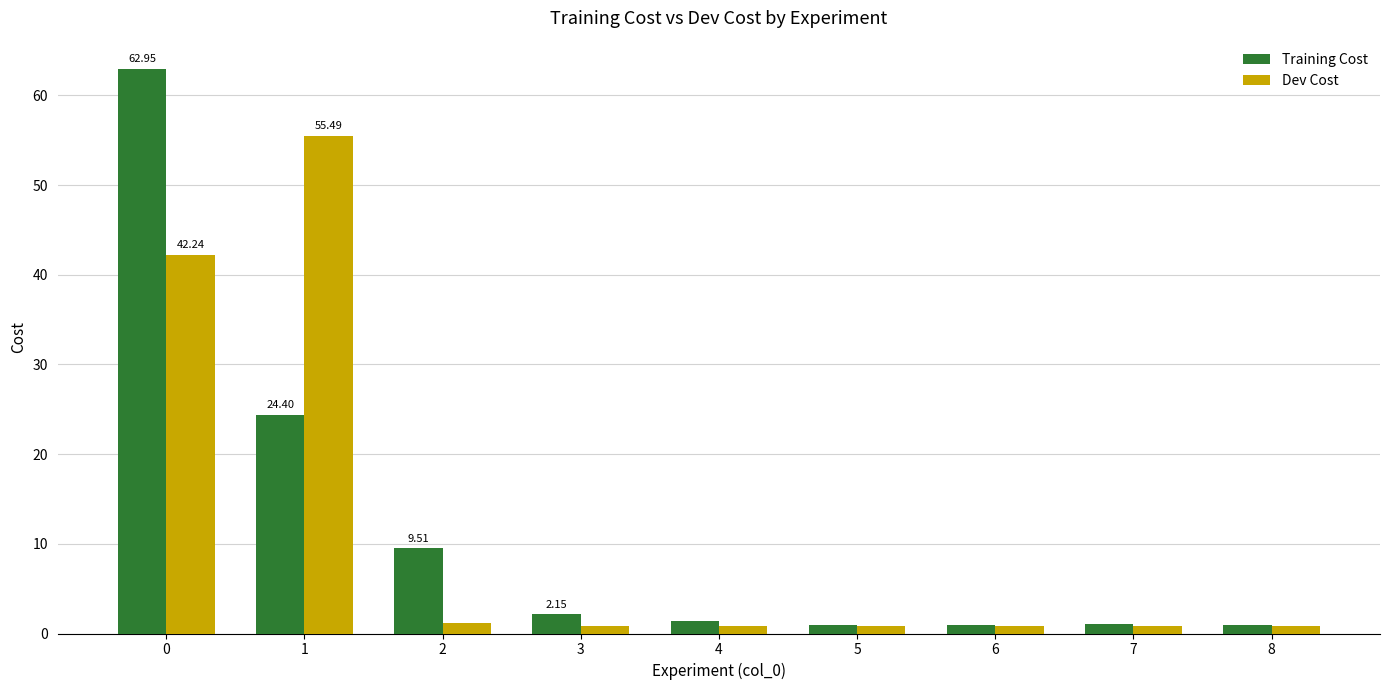

Is the value of Dev Cost at 8 greater than the value of Training Cost at 2?

No